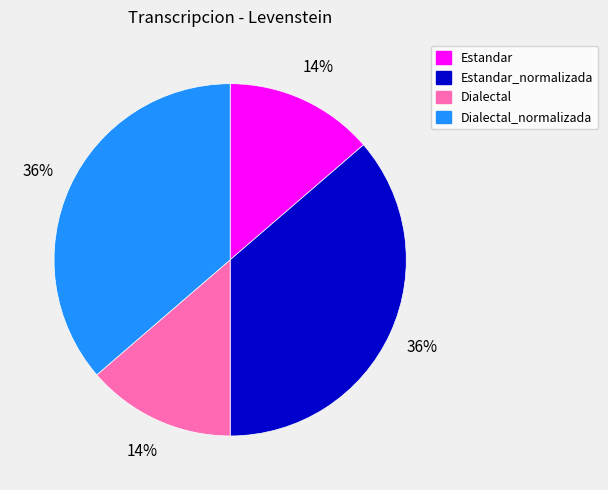

How many segments does this pie chart have?

4